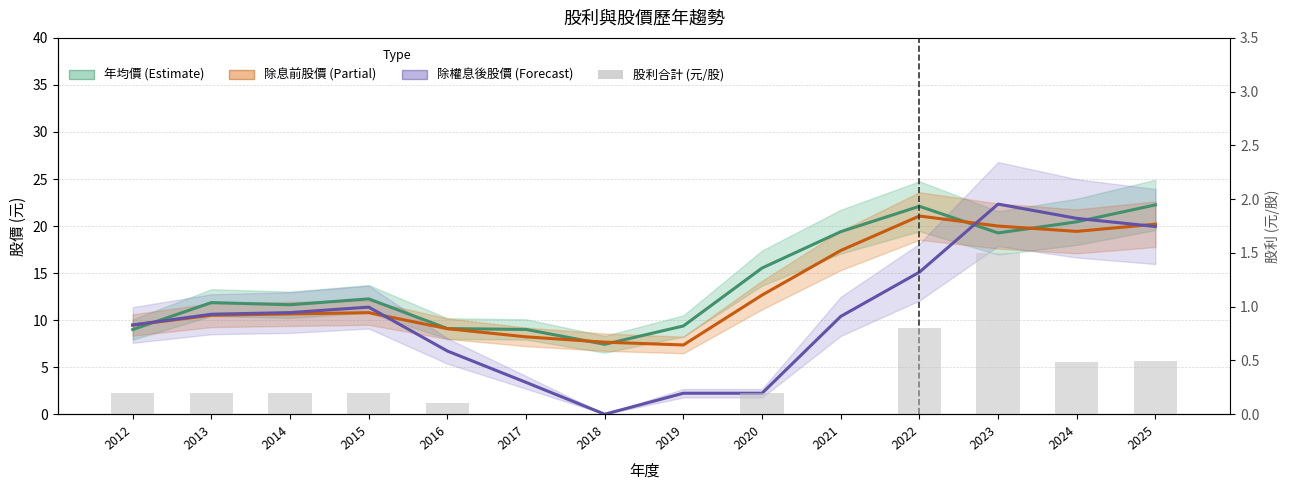

What is the total value across all series at 2017?

20.6